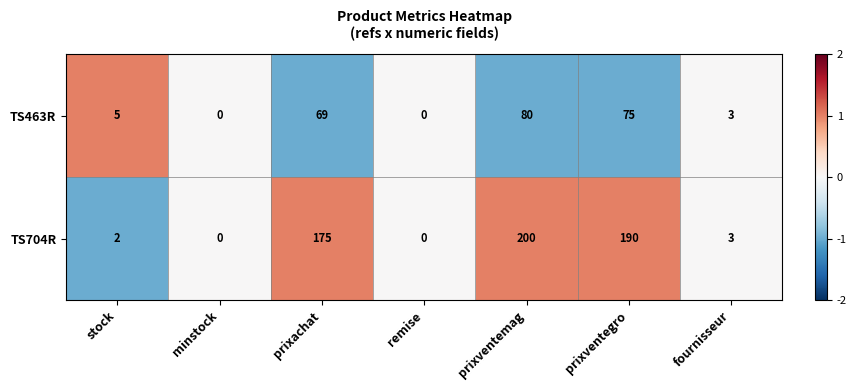

Reading right to left, list all the values displayed in this chart.

TS463R: 3	75	80	0	69	0	5
TS704R: 3	190	200	0	175	0	2